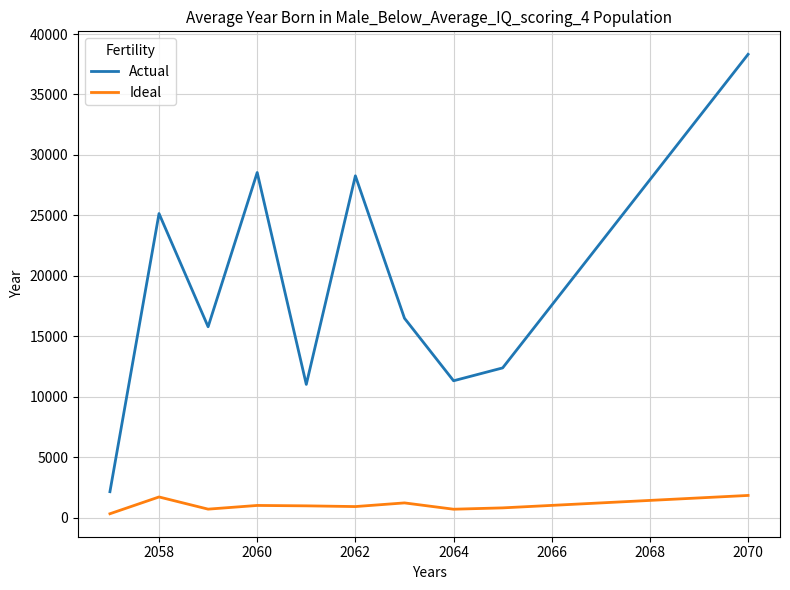

What is the maximum value for Actual?

38325